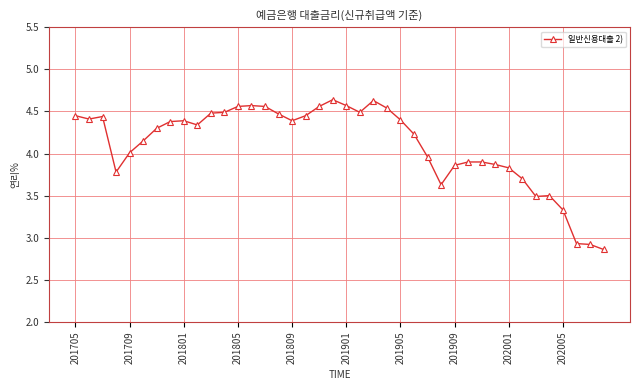

What is the sum of all values?

164.4